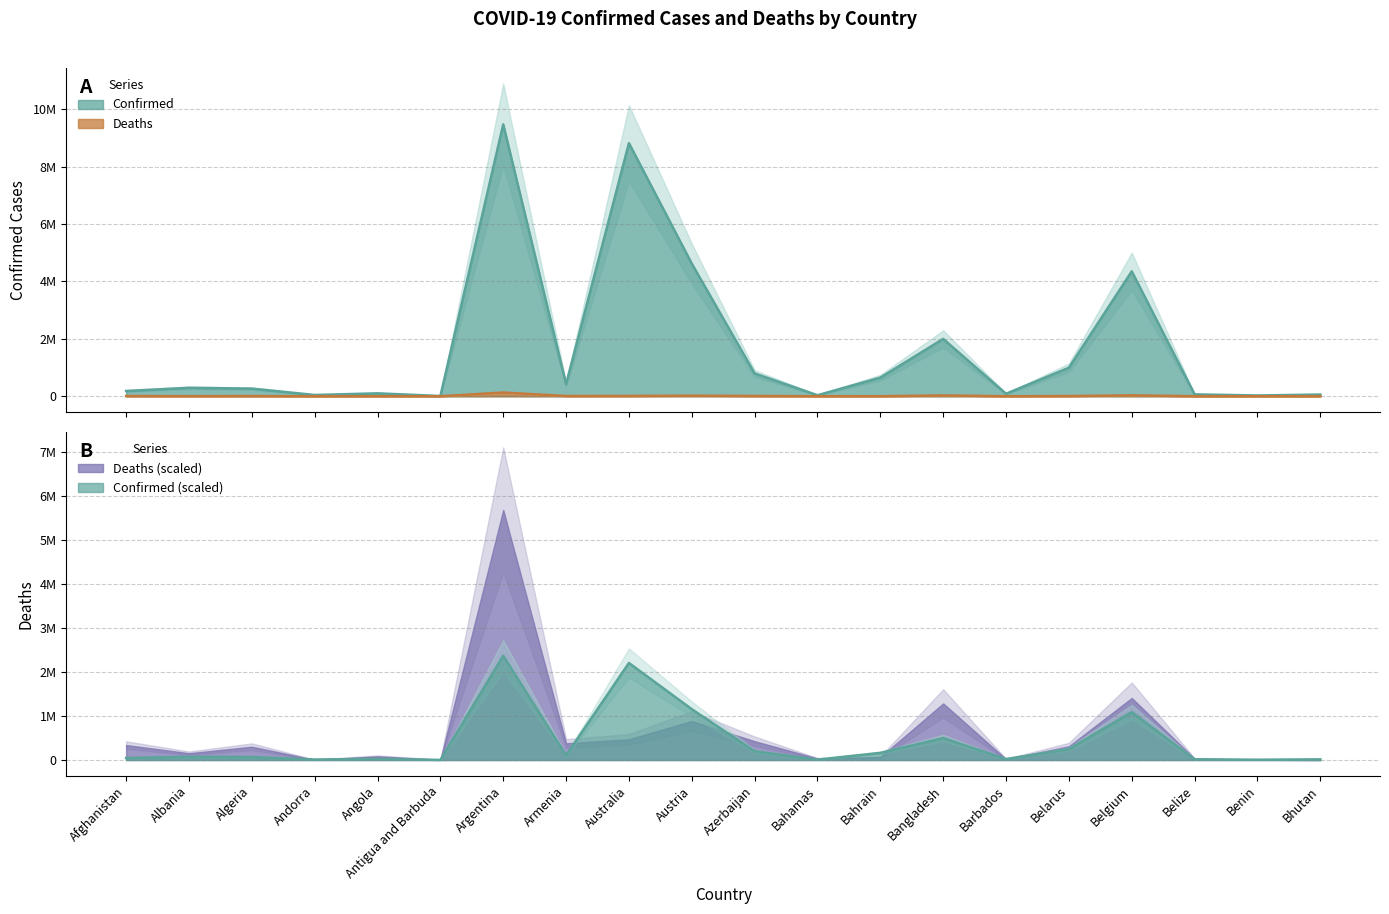

What is the difference between the maximum and minimum values in the Confirmed series?

9457115